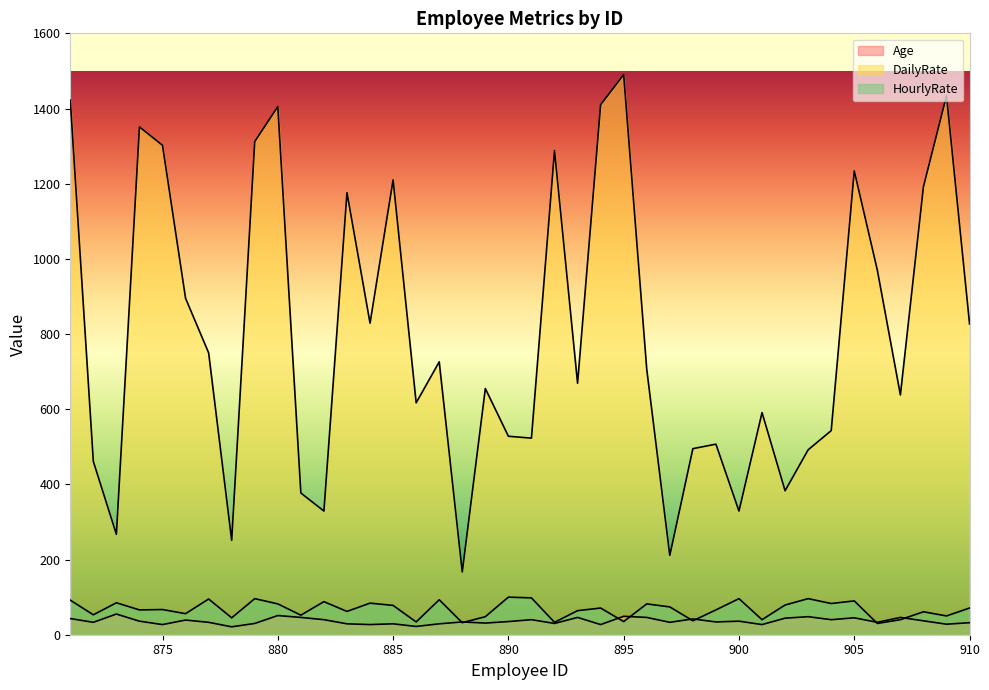

At how many categories does at least one series exceed 118?

40